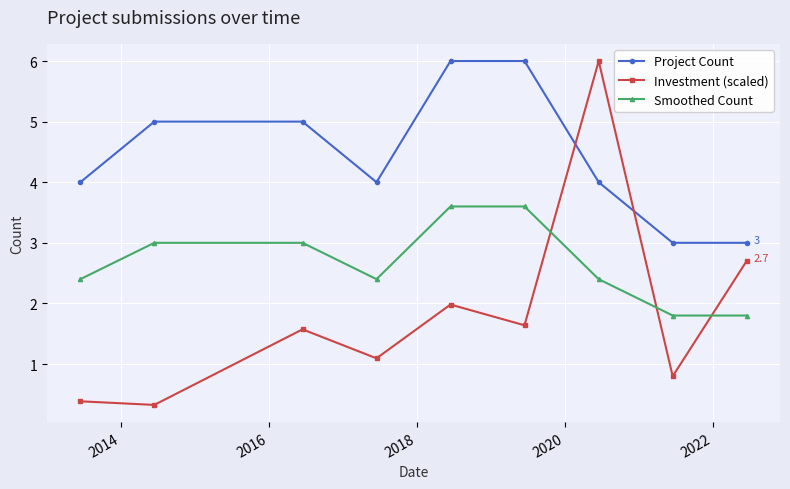

What is the value of the Smoothed Count point at the 7th from the left?

2.4